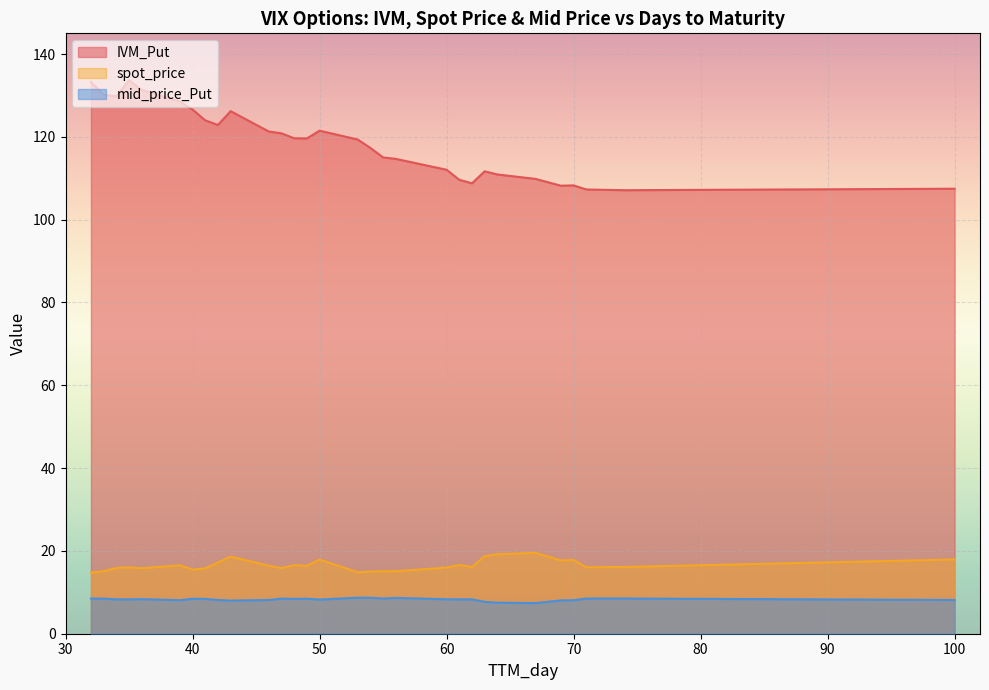

What is the value of the spot_price point at the 9th from the left?

16.1